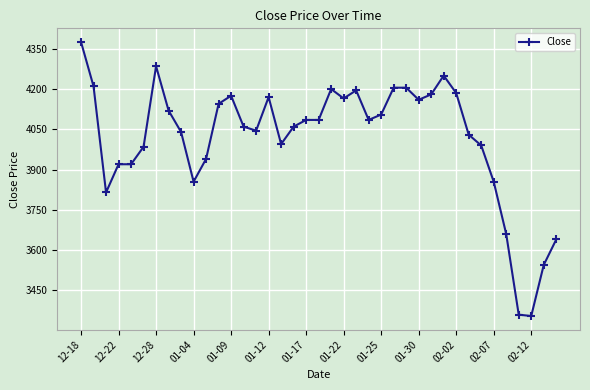

What is the value of the 9th point from the left?

4040